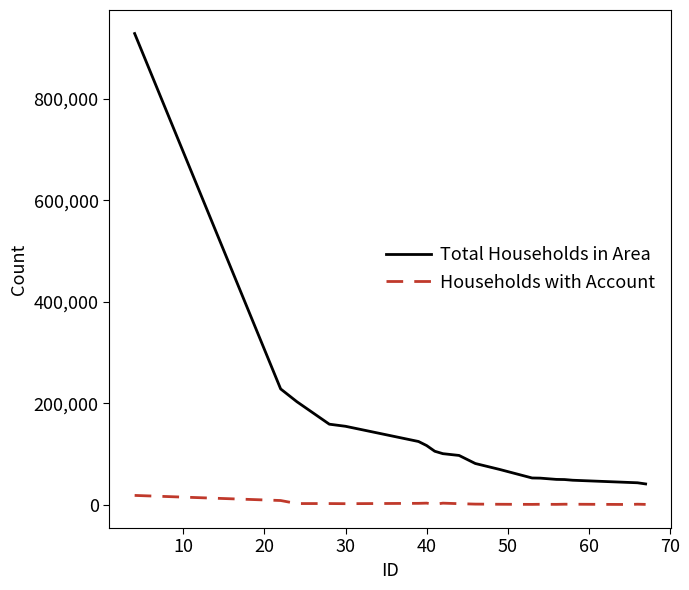

List the series in order of their overall mean, lowest first.

Households with Account, Total Households in Area